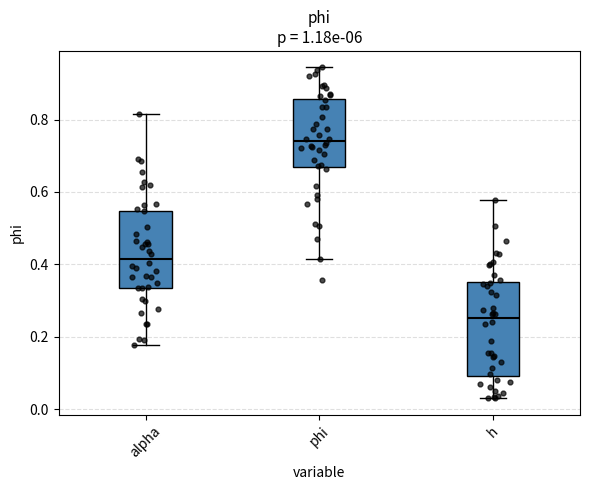

Where does the lower whisker of the box for alpha end on the y-axis? The values are not printed on the chart, so give them approximately, as read against the axis.

0.18